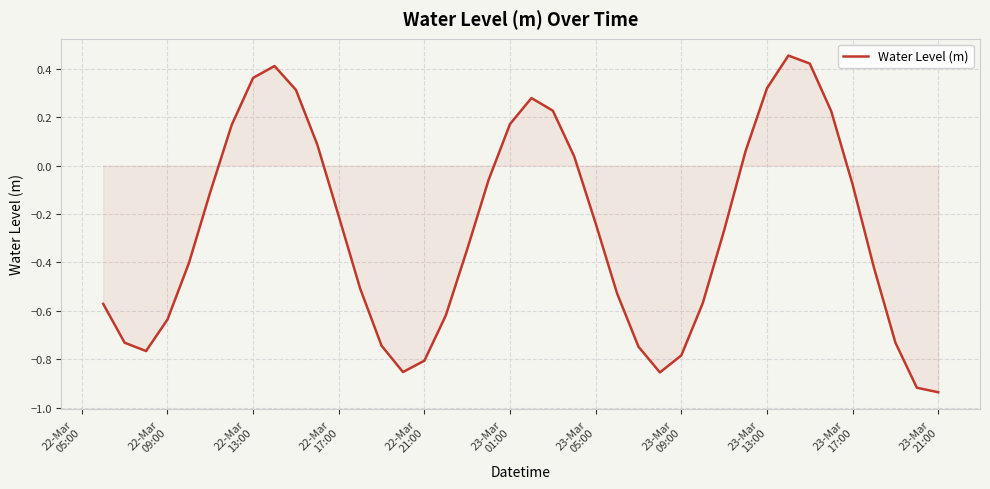

What is the difference between the maximum and minimum values?

1.4